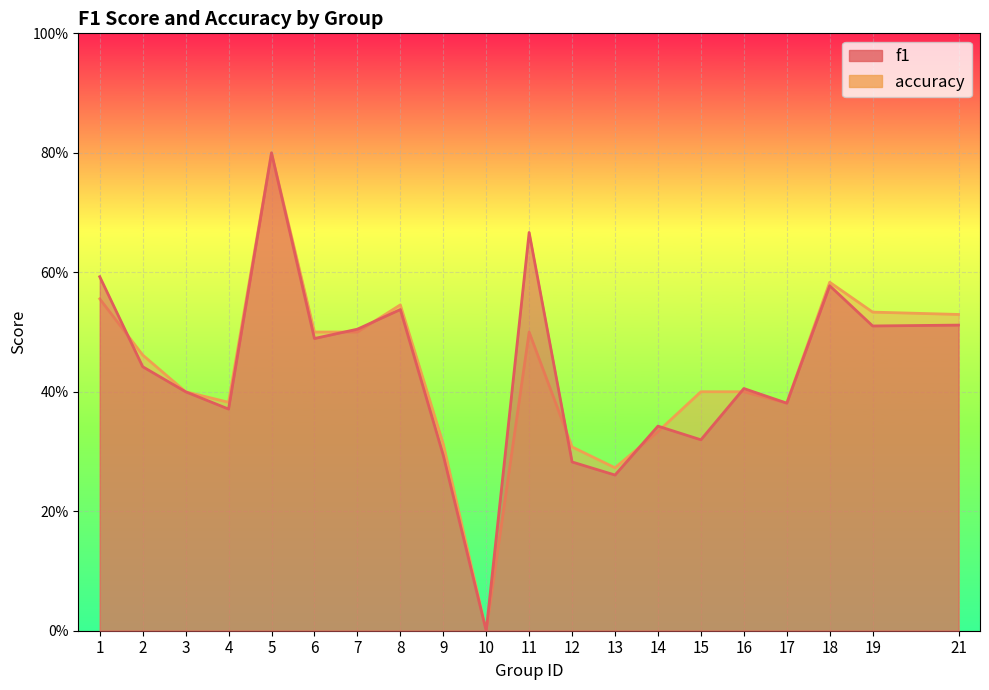

The accuracy series shows 0.4 at 3. True or false?

True